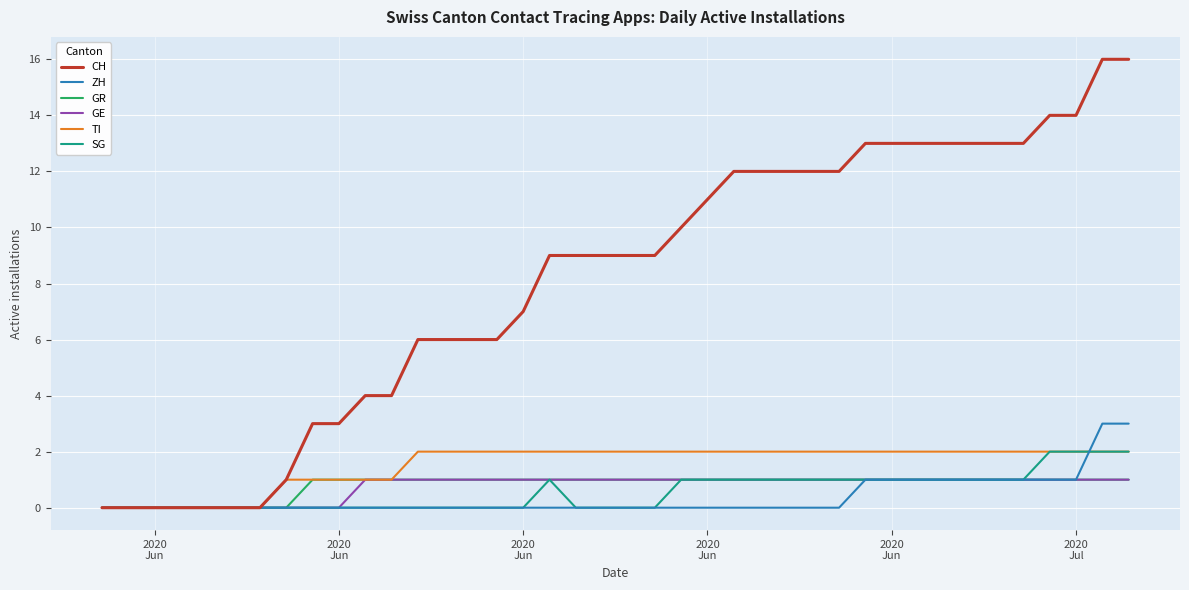

Which series has the largest range (max minus min)?

CH